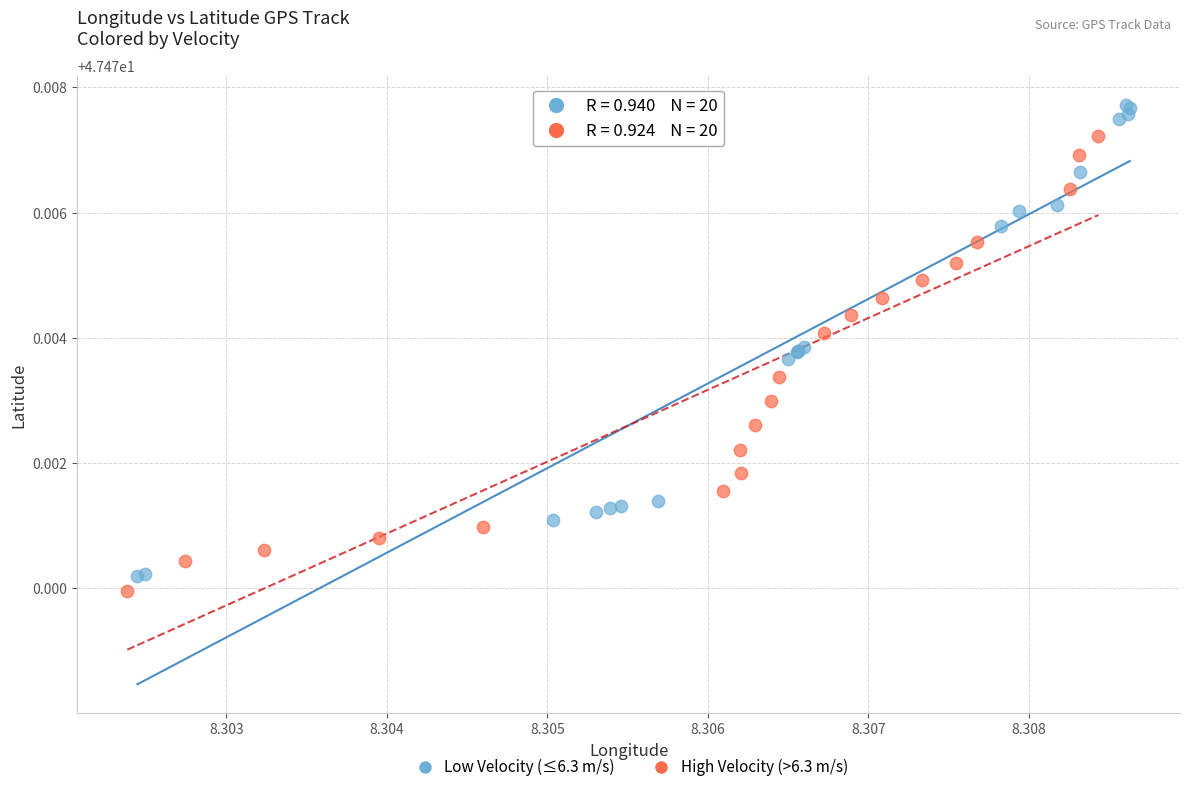

Which series has the widest spread of Y values?

Low Velocity (≤6.3 m/s)